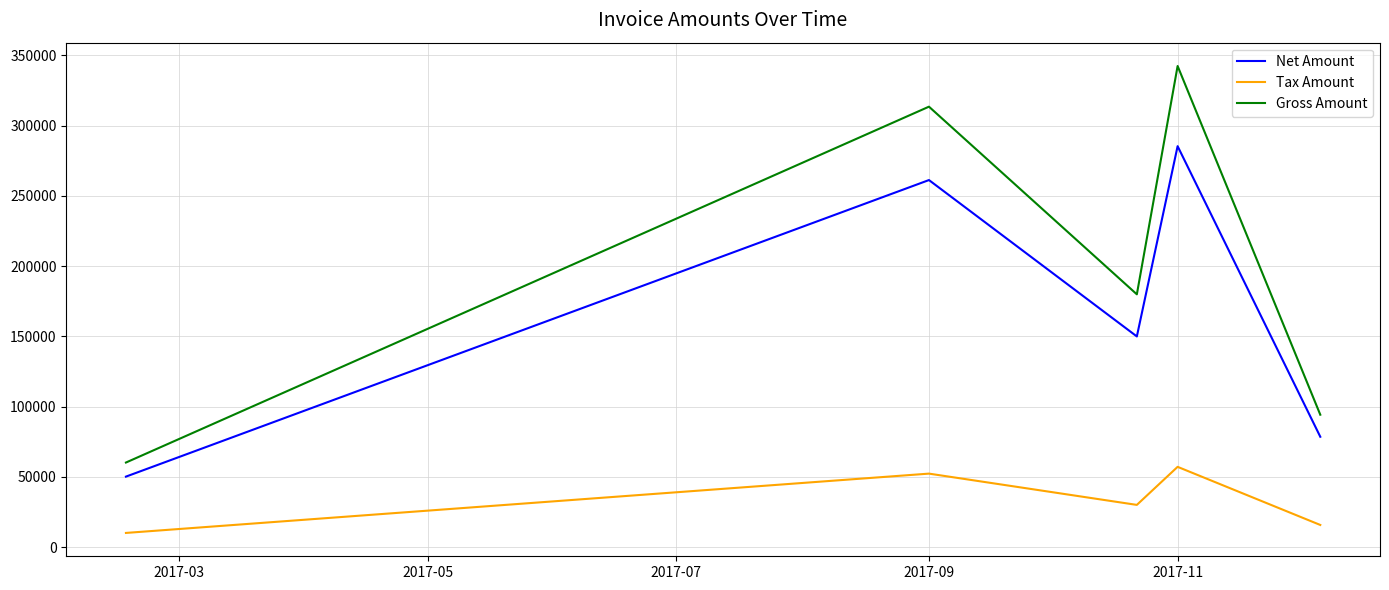

Which series has the largest total across all categories?

Gross Amount